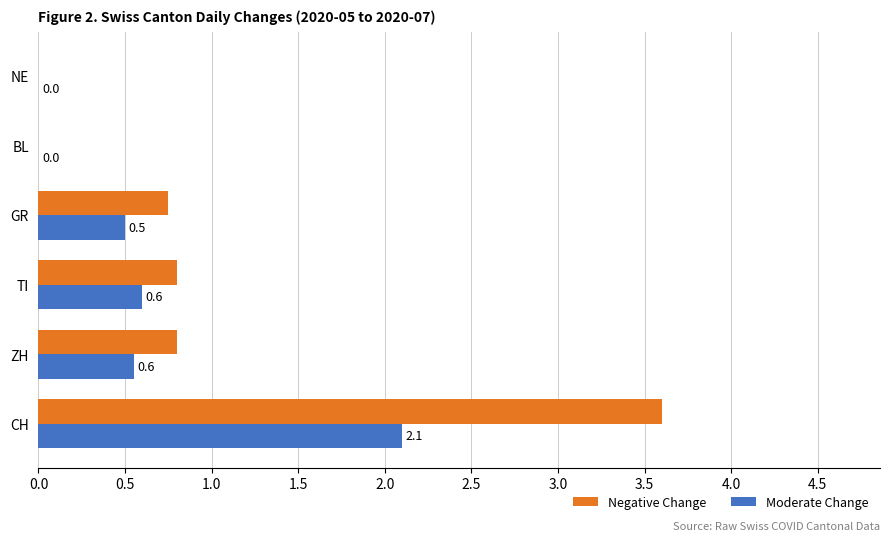

What is the total value across all series at TI?

1.4